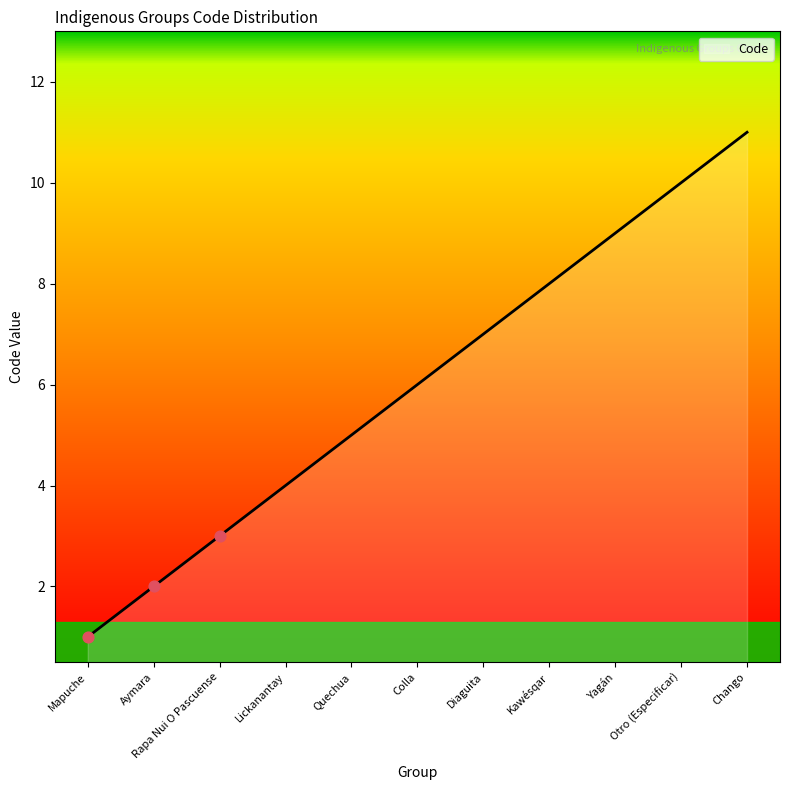

What is the ratio of the value at Yagán to the value at Otro (Especificar)?

0.9